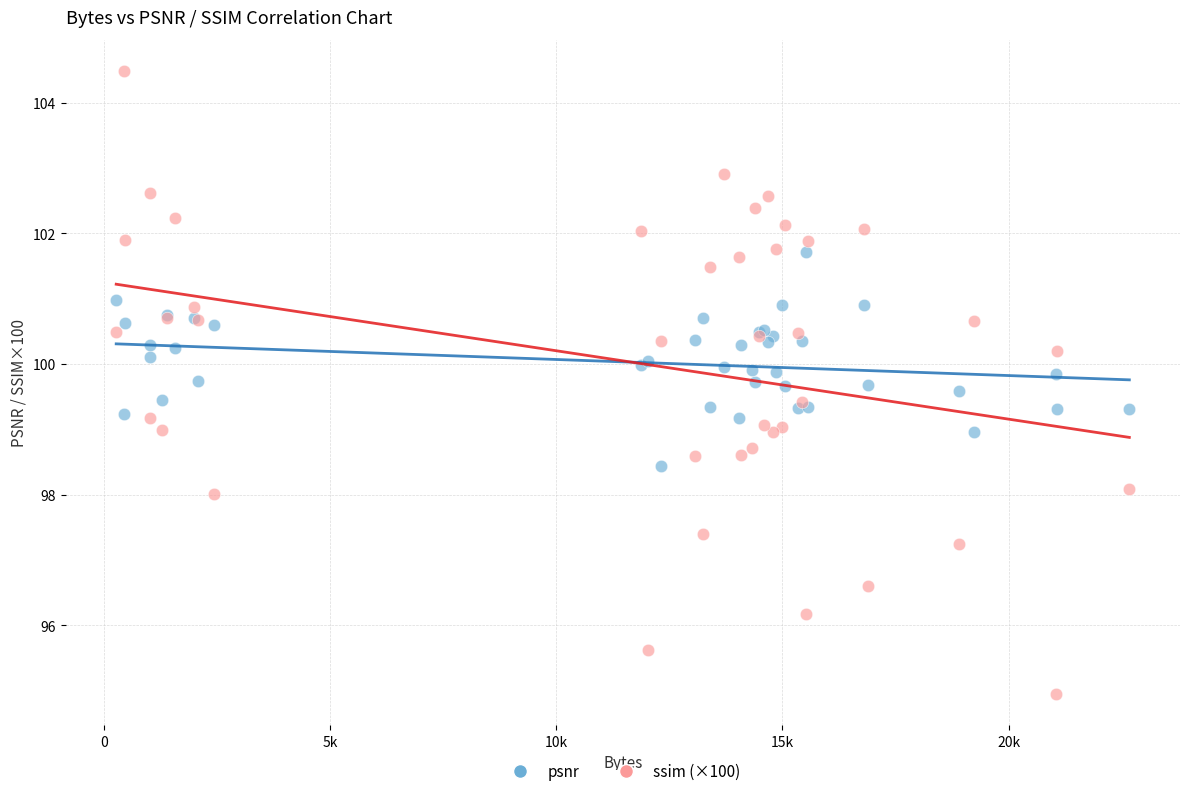

Which series reaches the minimum Y coordinate?

ssim (×100)